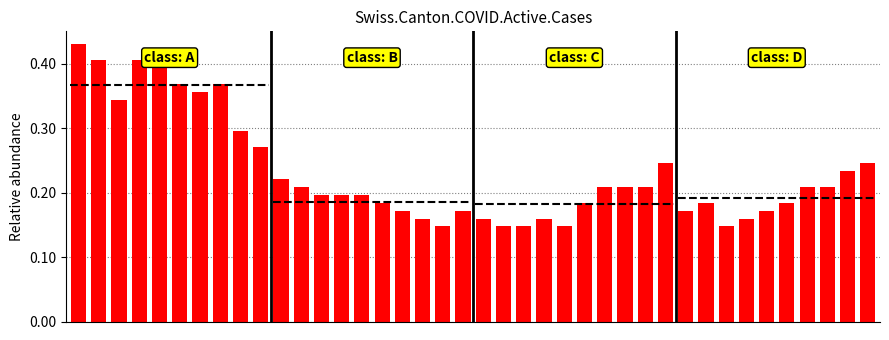

List the labels in order of value, smallest first.

18, 21, 22, 24, 32, 17, 20, 23, 33, 16, 19, 30, 34, 15, 25, 31, 35, 12, 13, 14, 11, 26, 27, 28, 36, 37, 10, 38, 29, 39, 9, 8, 2, 6, 5, 7, 1, 3, 4, 0